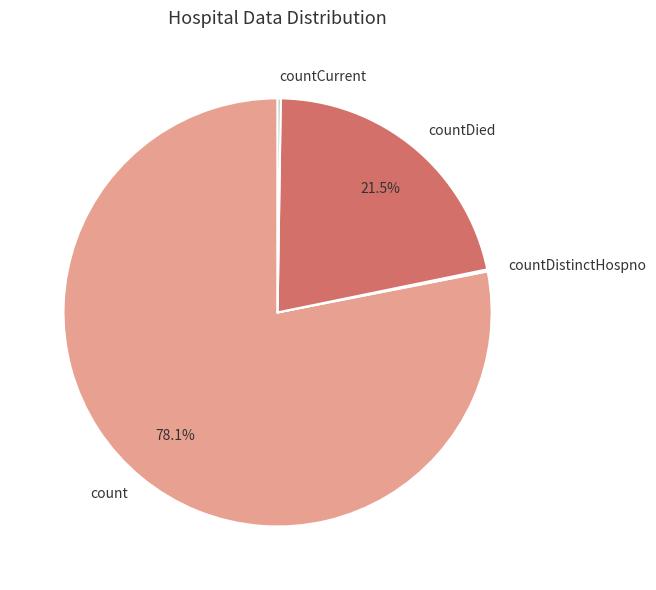

Which category has the biggest portion of the pie?

count